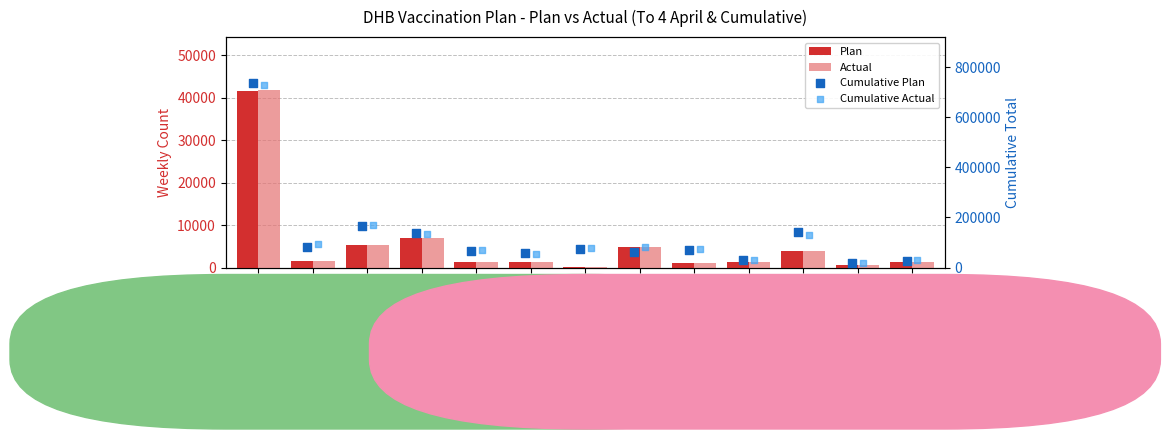

Which series contains the lowest Y value?

Plan